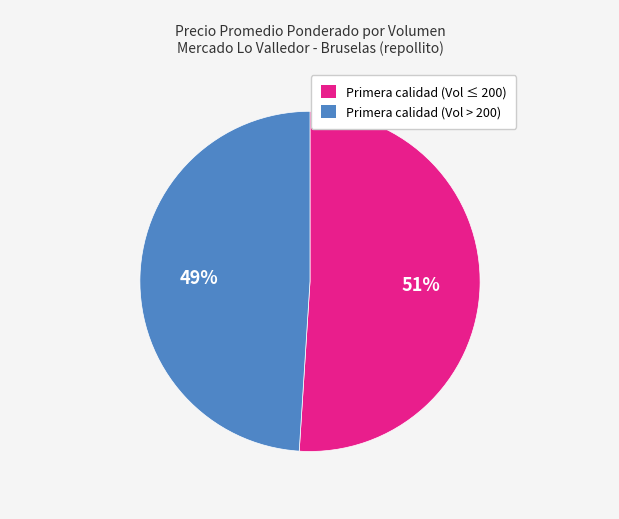

To the nearest percent, what is the average slice percentage?

50%